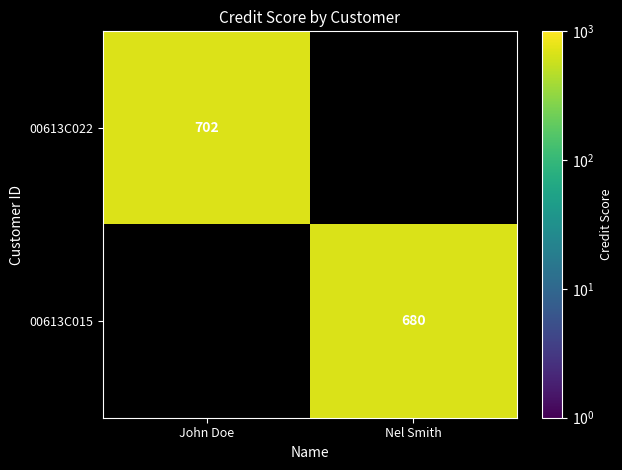

The 00613C015 series shows 930 at Nel Smith. True or false?

False